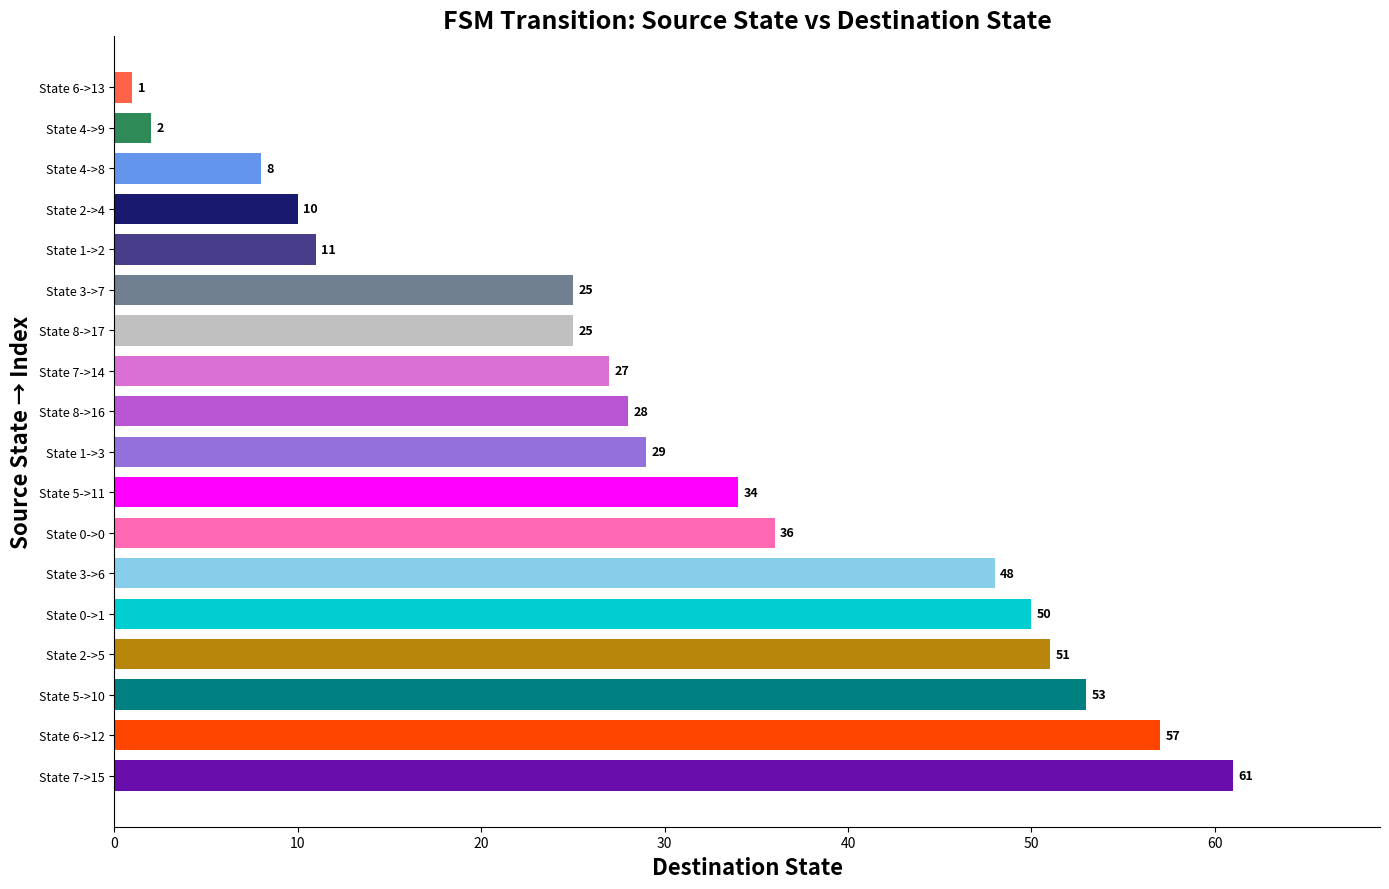

Which category has the lowest value across all series?

State 6->13